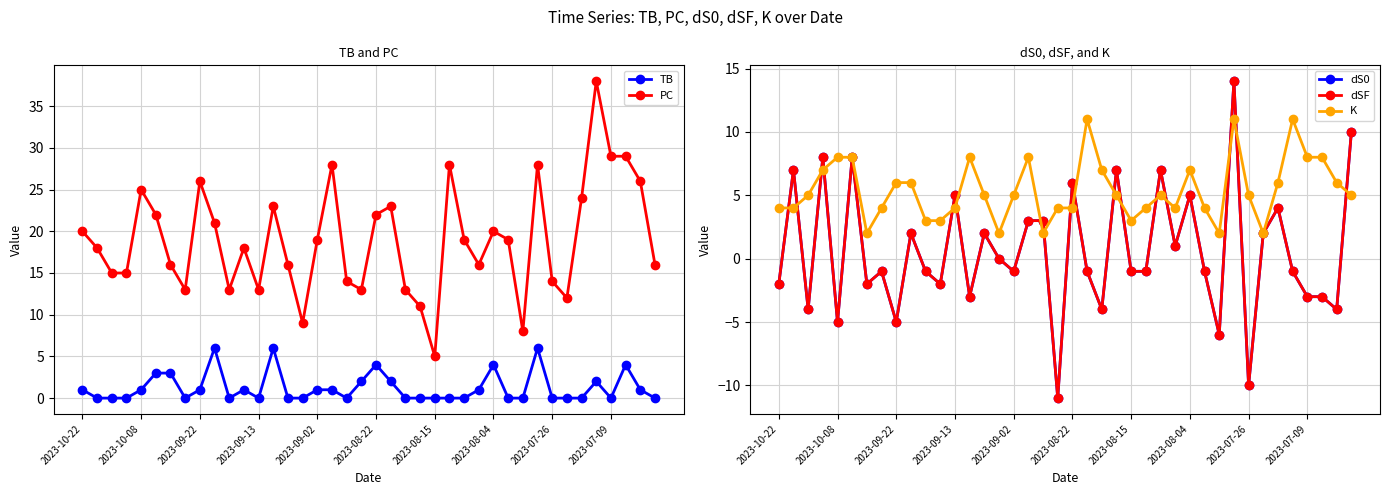

What is the minimum value shown in the chart?

-11